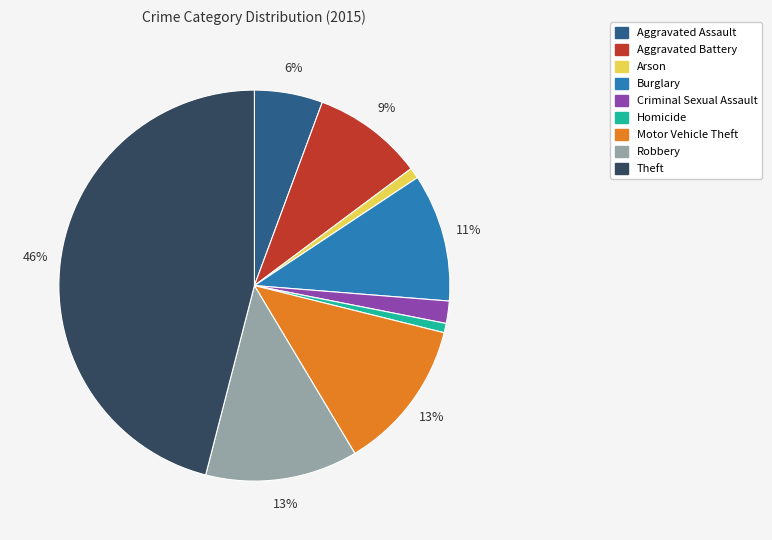

Count the number of slices in the pie.

9